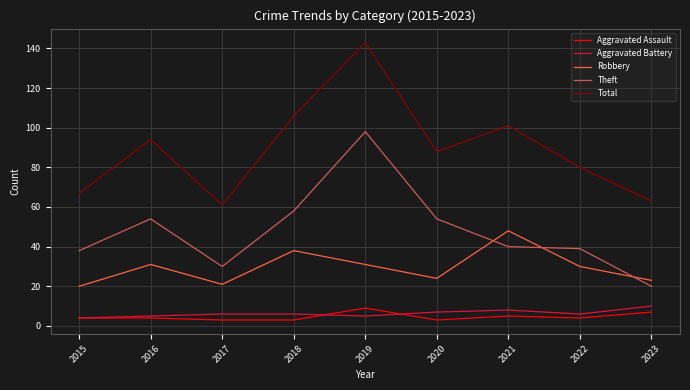

What is the average value of the Total series?

89